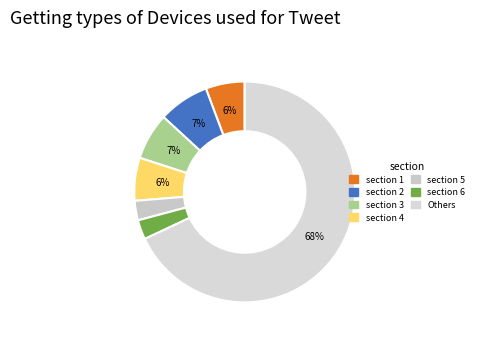

Count the number of slices in the pie.

7